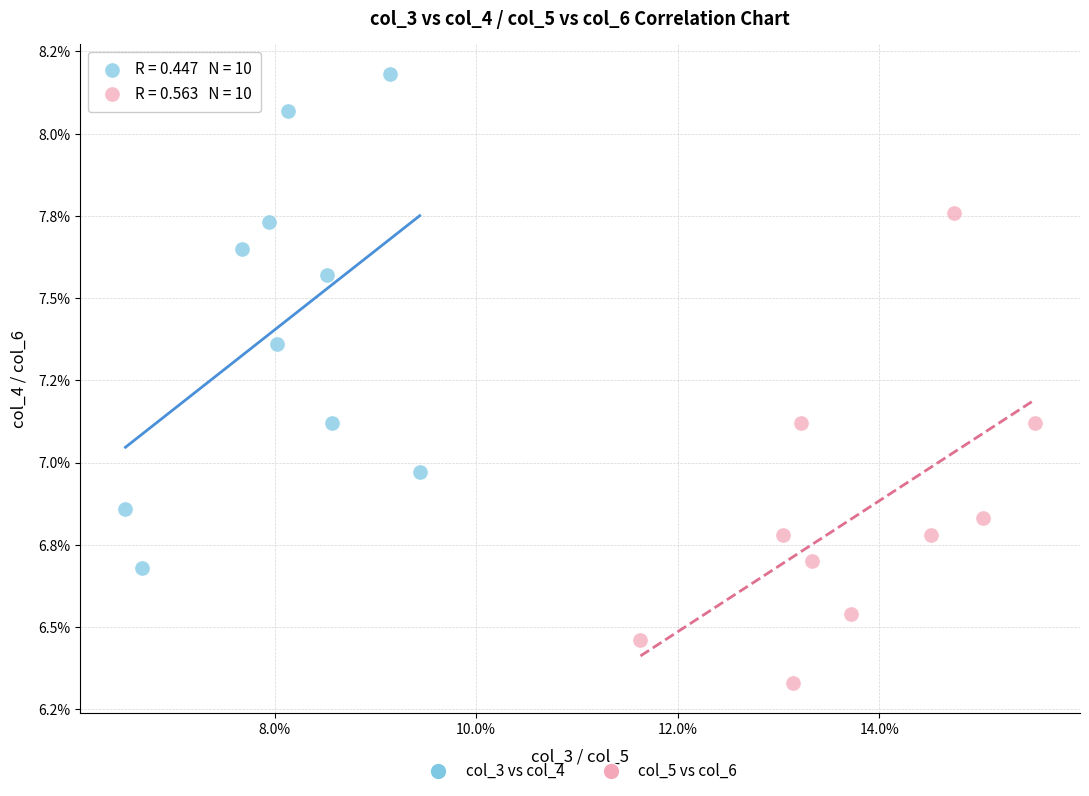

Which series has the largest Y range (max minus min)?

col_3 vs col_4